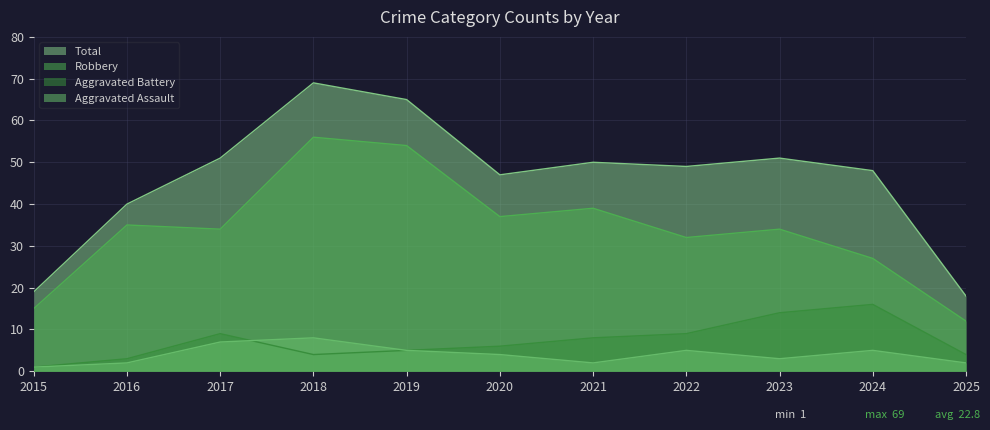

Where does the Aggravated Battery series first go above 6?

2017